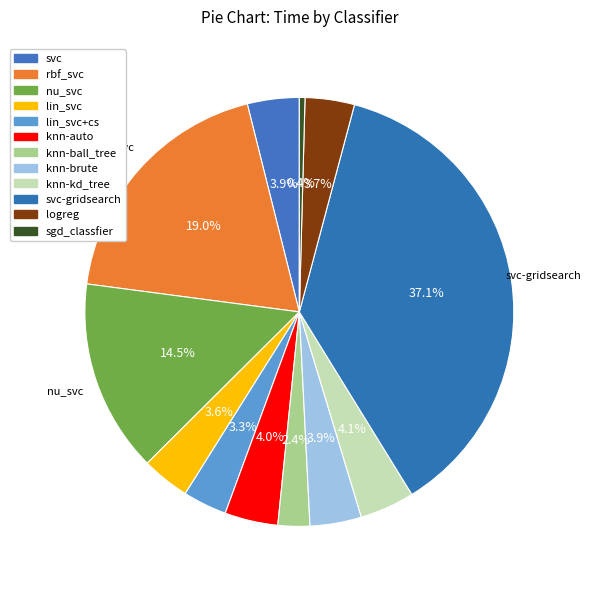

What percentage is the svc slice, to the nearest percent?

4%